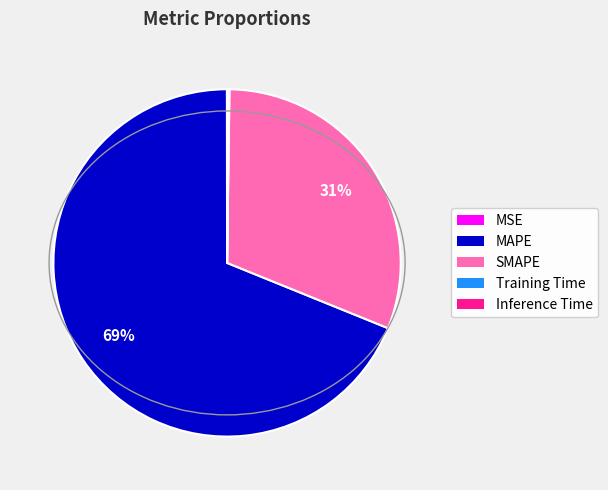

The MAPE slice represents 77% of the pie. True or false?

False